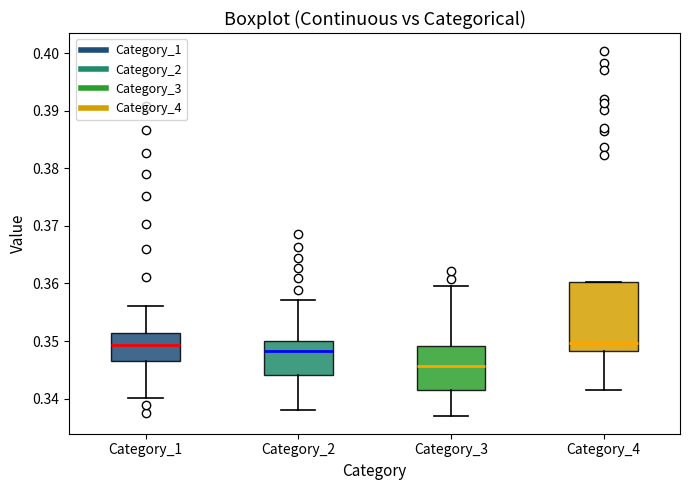

Comparing the boxes themselves (not the whiskers), which one is the tallest?

Category_4